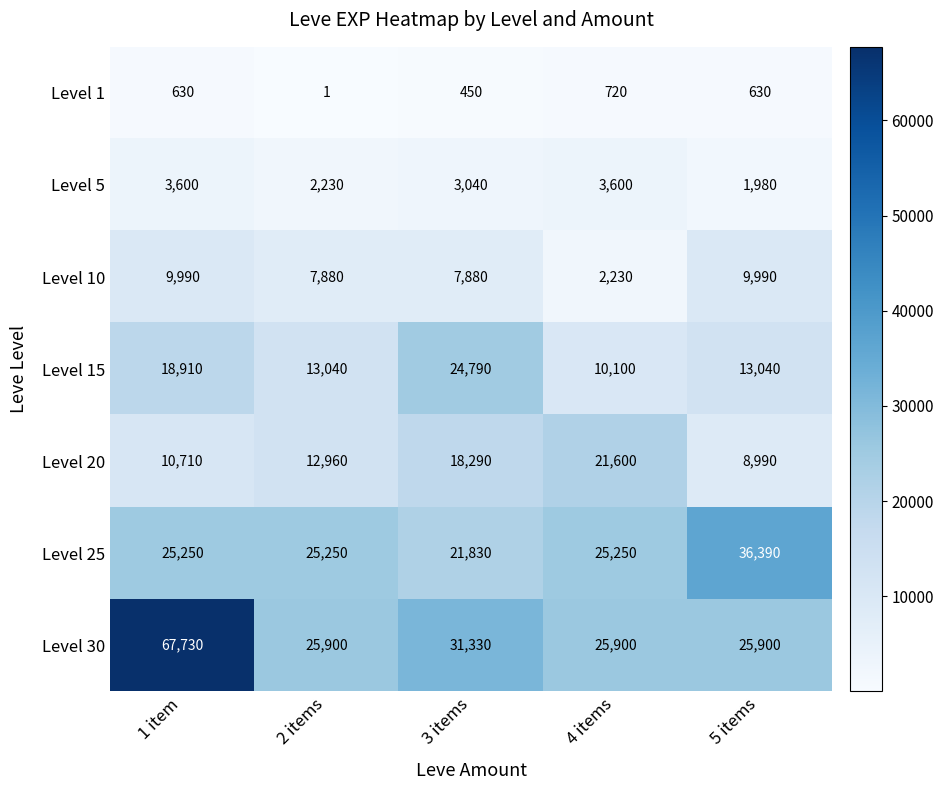

How many series are shown in this chart?

7